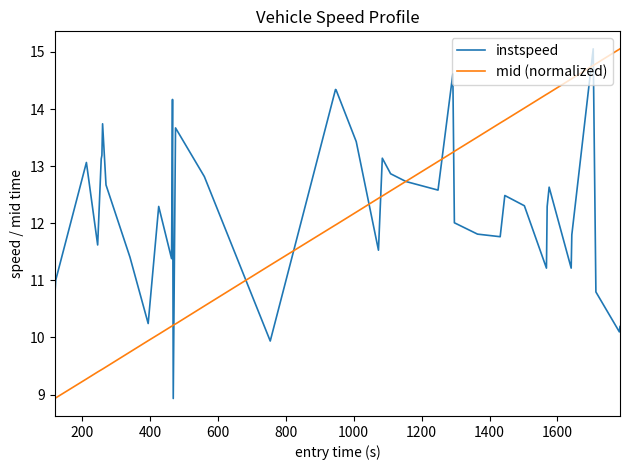

What is the highest value of the mid (normalized) series?

15.1